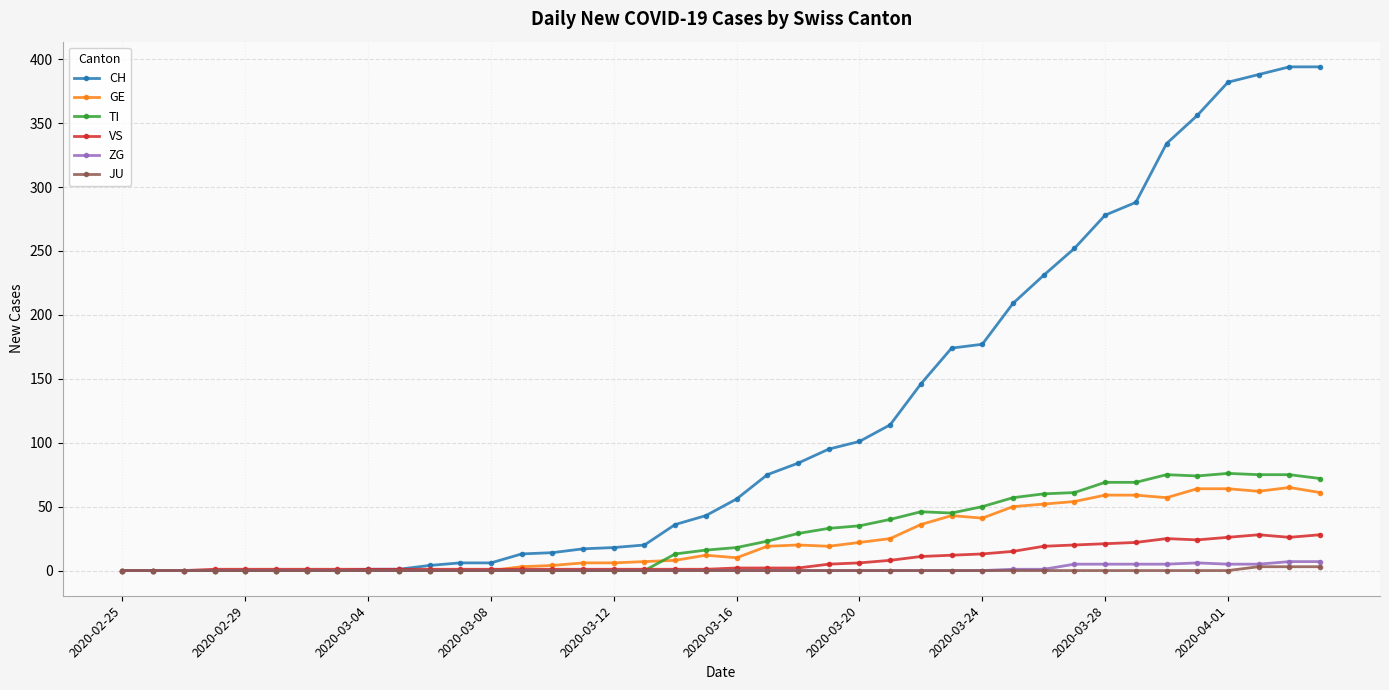

At how many categories does at least one series exceed 185?

11